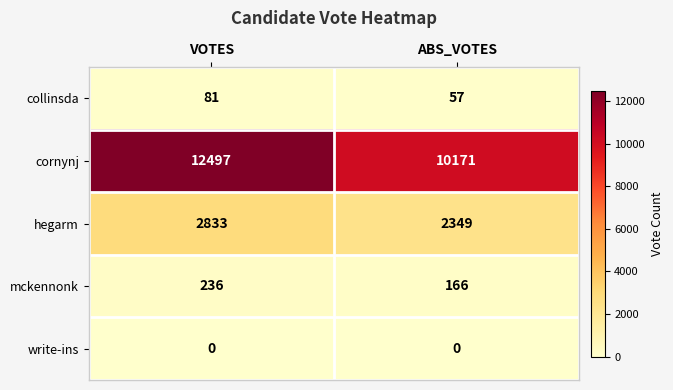

True or false: mckennonk has a value of 166 at ABS_VOTES.

True